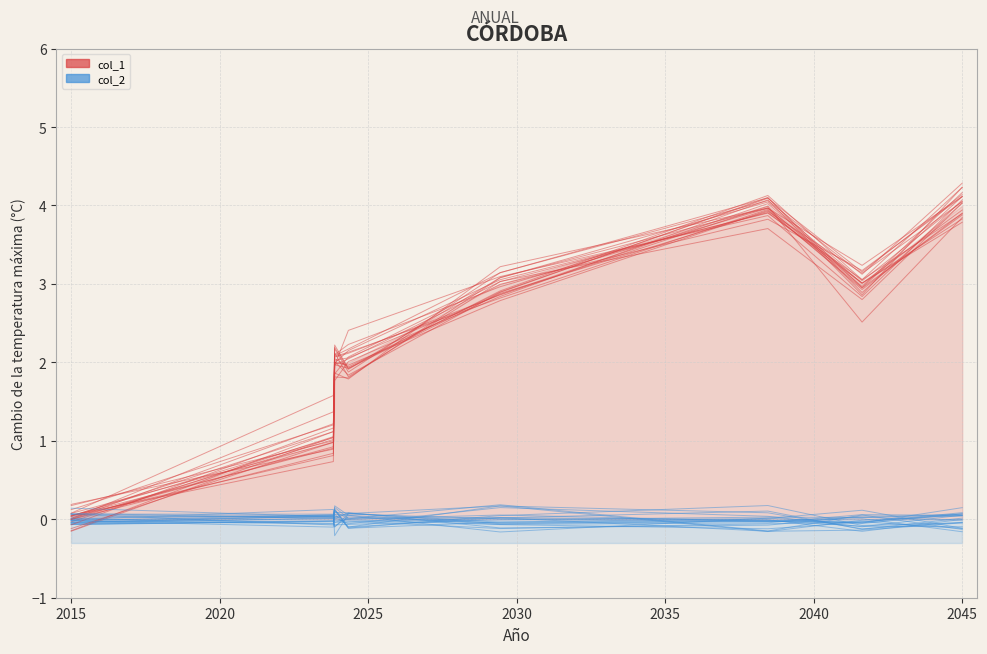

In col_1, how many points are lower than both neighbors (excluding endpoints)?

1